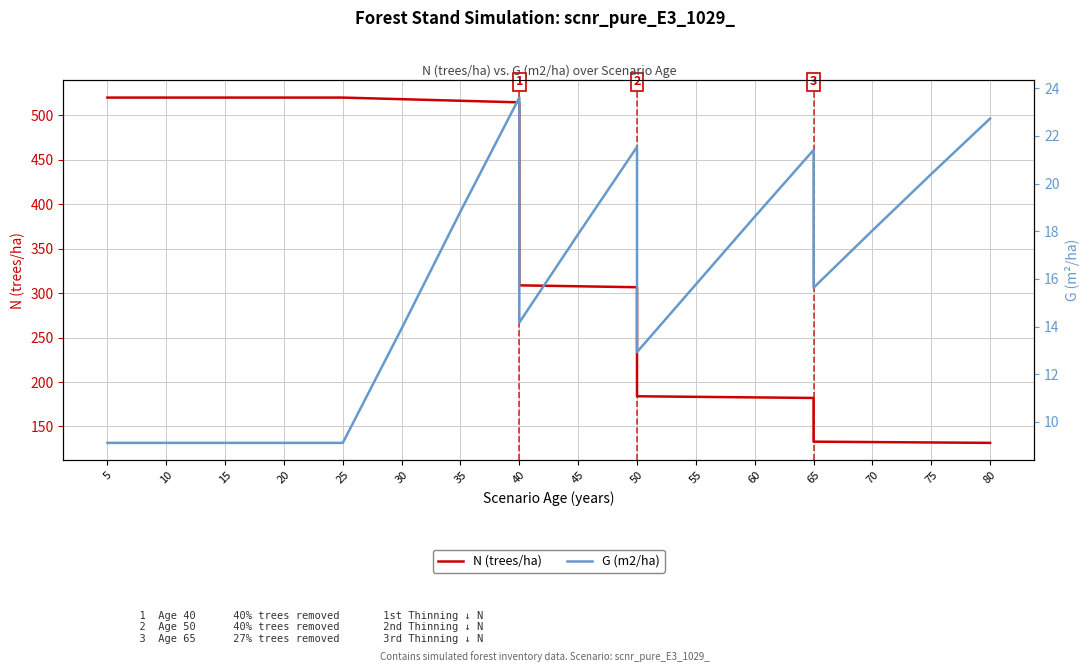

What are all the series names shown in the legend?

N (trees/ha), G (m2/ha)